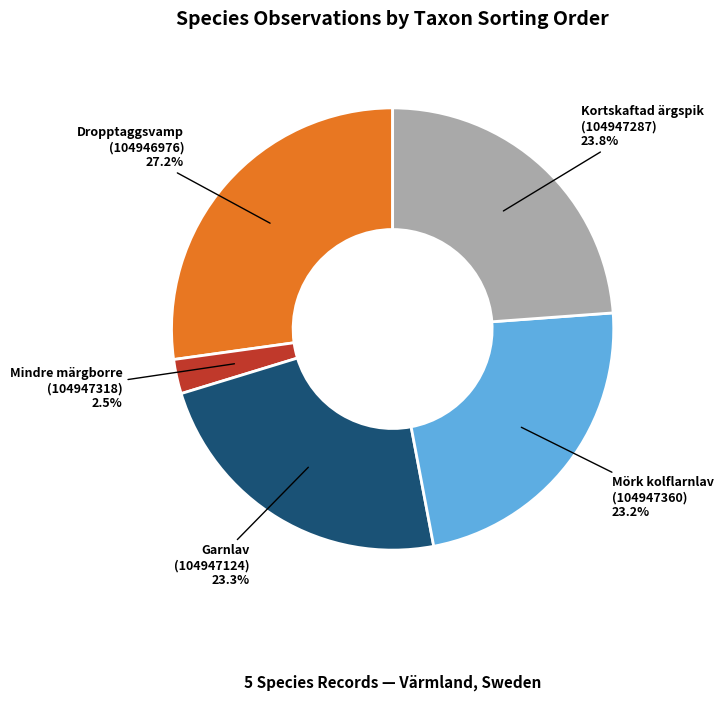

What percentage is NOT represented by Garnlav (104947124)?

76.7%